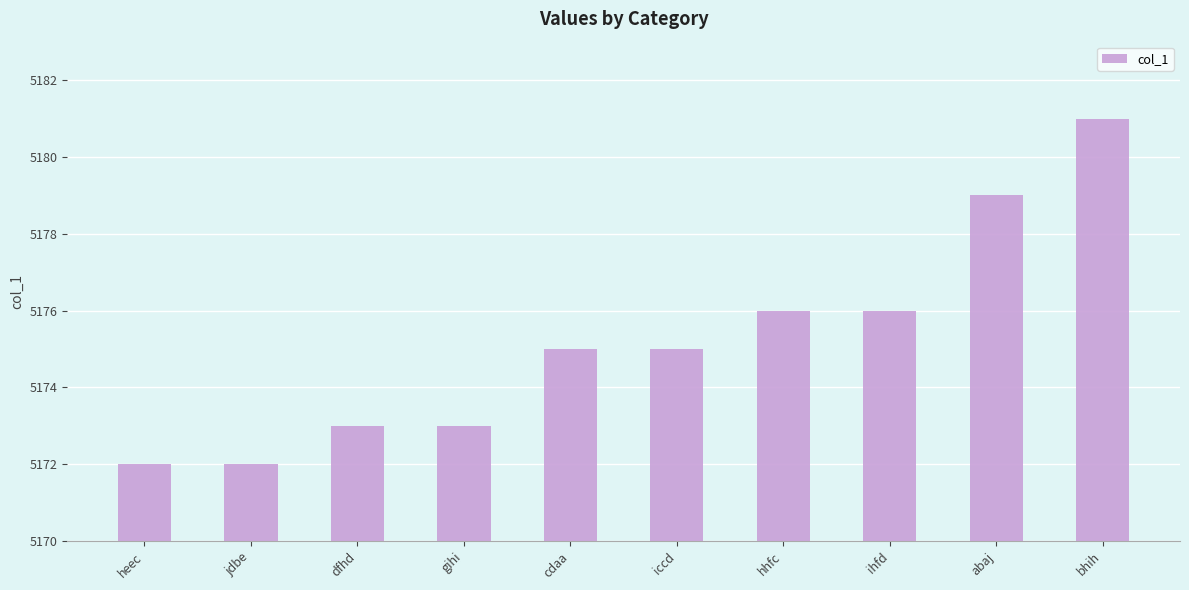

What is the sum of all values?

51752